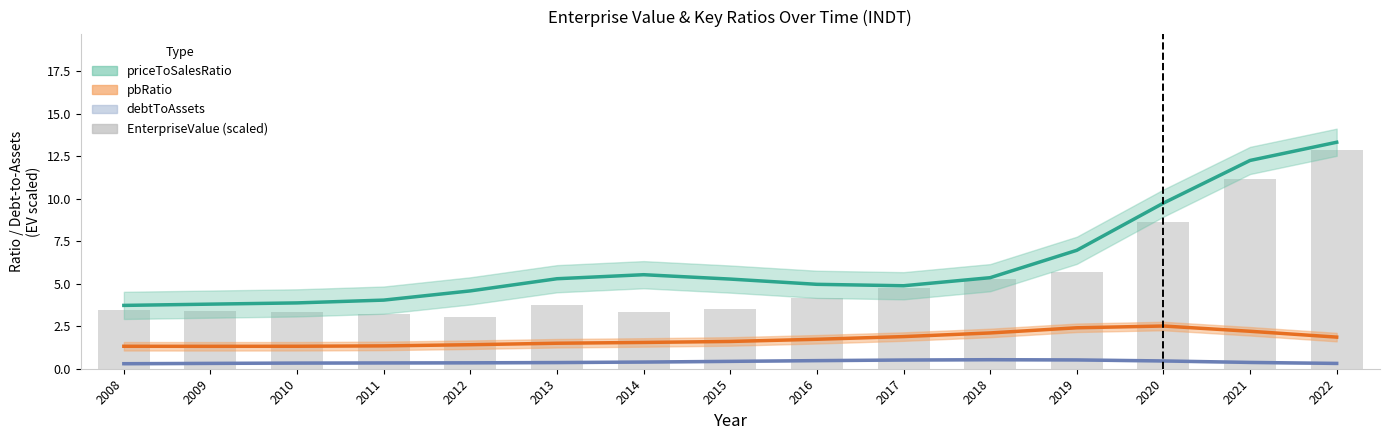

What is the maximum value shown in the chart?

12.9